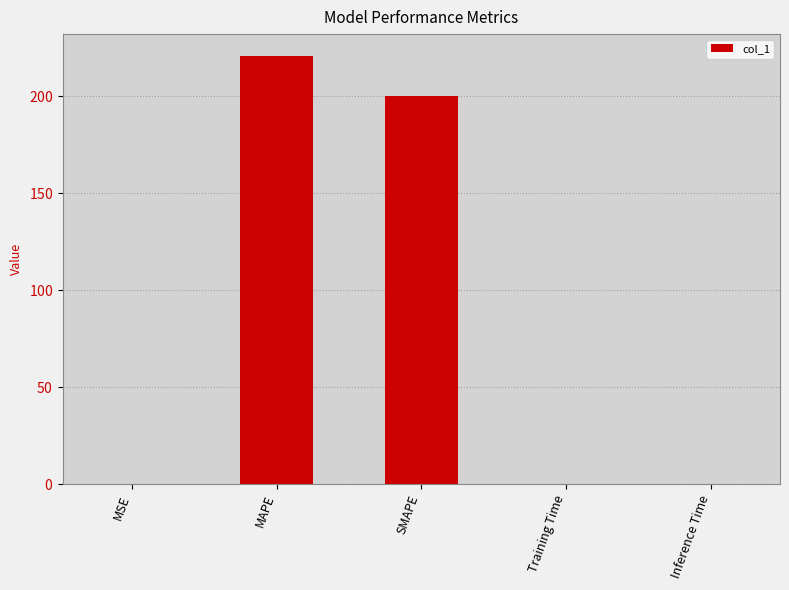

What position from the left is Training Time?

4